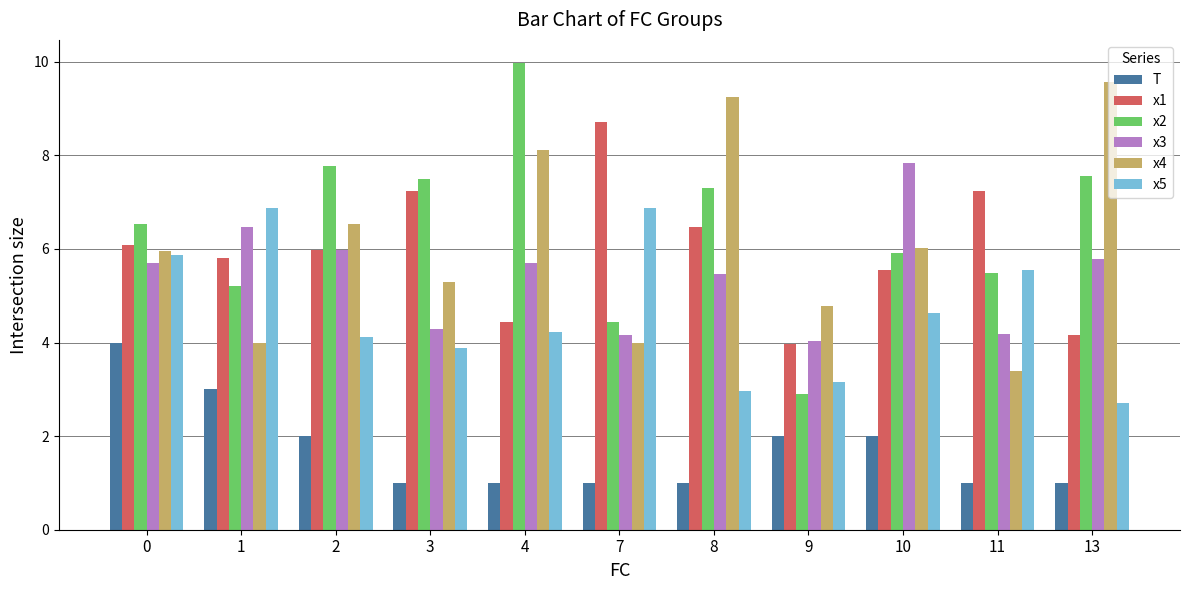

Count the number of data series in this chart.

6